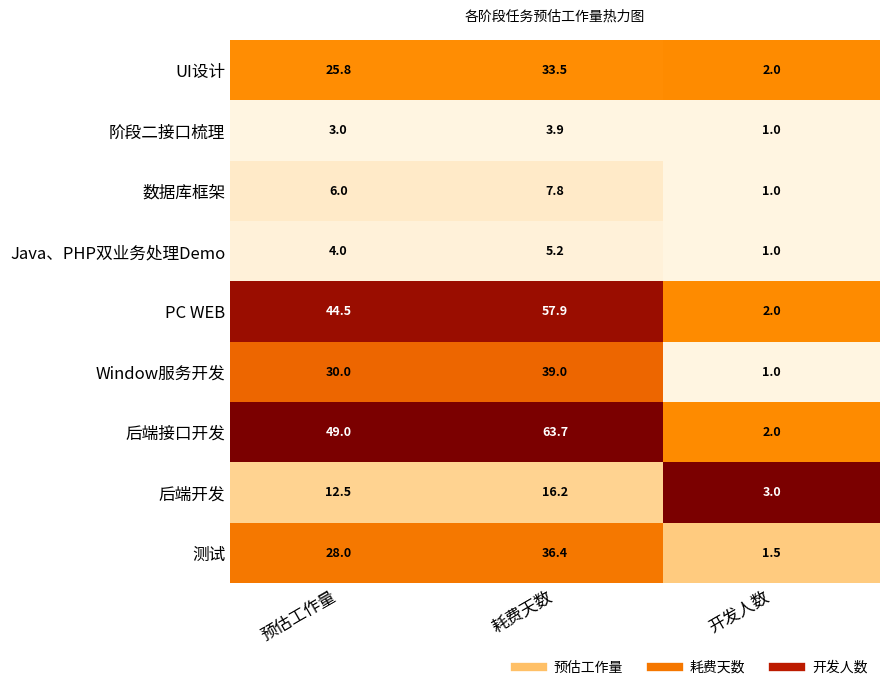

Rank the series by their maximum value, from lowest to highest.

阶段二接口梳理, Java、PHP双业务处理Demo, 数据库框架, 后端开发, UI设计, 测试, Window服务开发, PC WEB, 后端接口开发